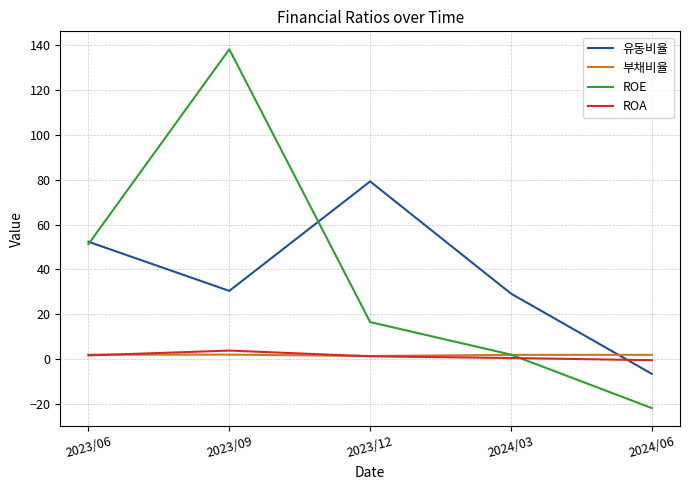

What position from the right is 2023/09?

4